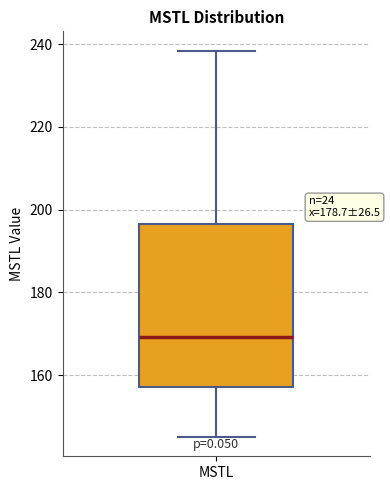

Read this box plot against the y-axis: the position of the median line, the range covered by the box, and the ends of both whiskers. The values are not printed on the chart, so give them approximately, as read against the axis.

median 170, box 158 to 196, whiskers 146 to 238